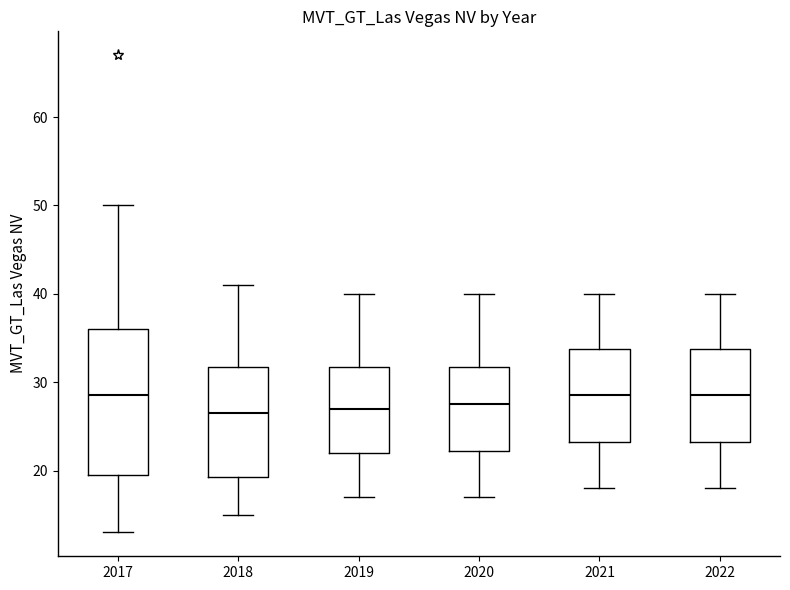

Which box is the tallest, from its lower edge to its upper edge?

2017